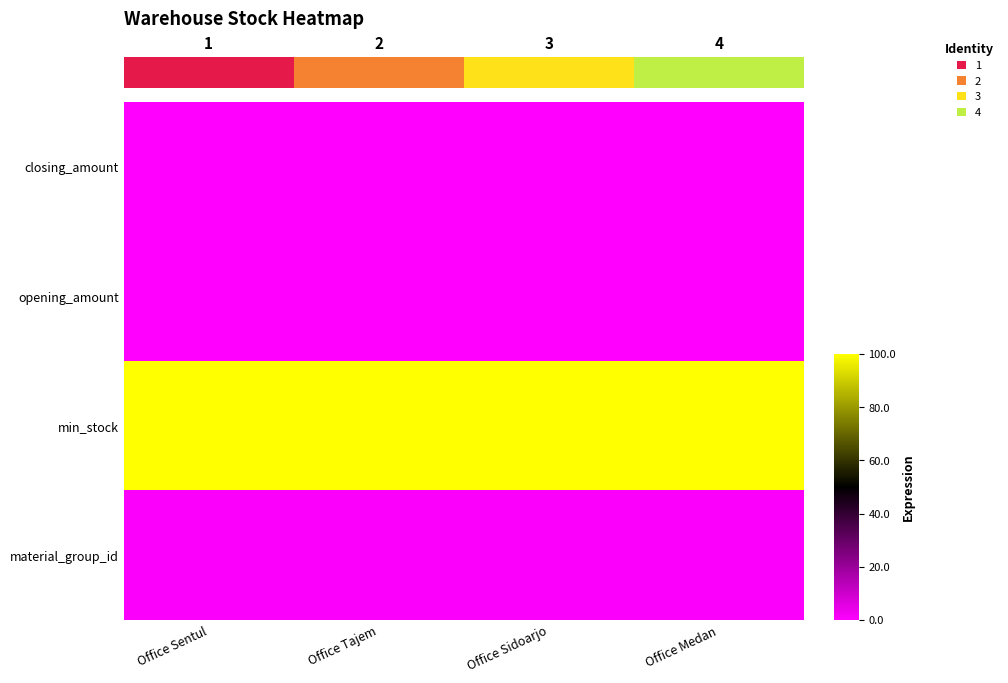

At Office Sentul, list the series in order from smallest to largest.

closing_amount, opening_amount, material_group_id, min_stock